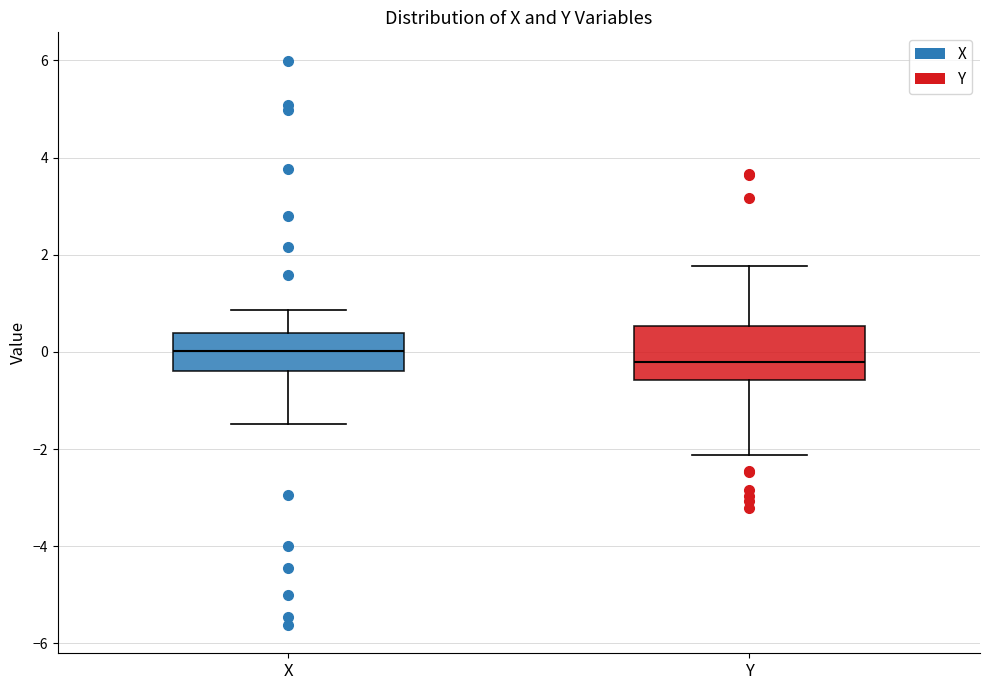

Which box has the highest median line?

X